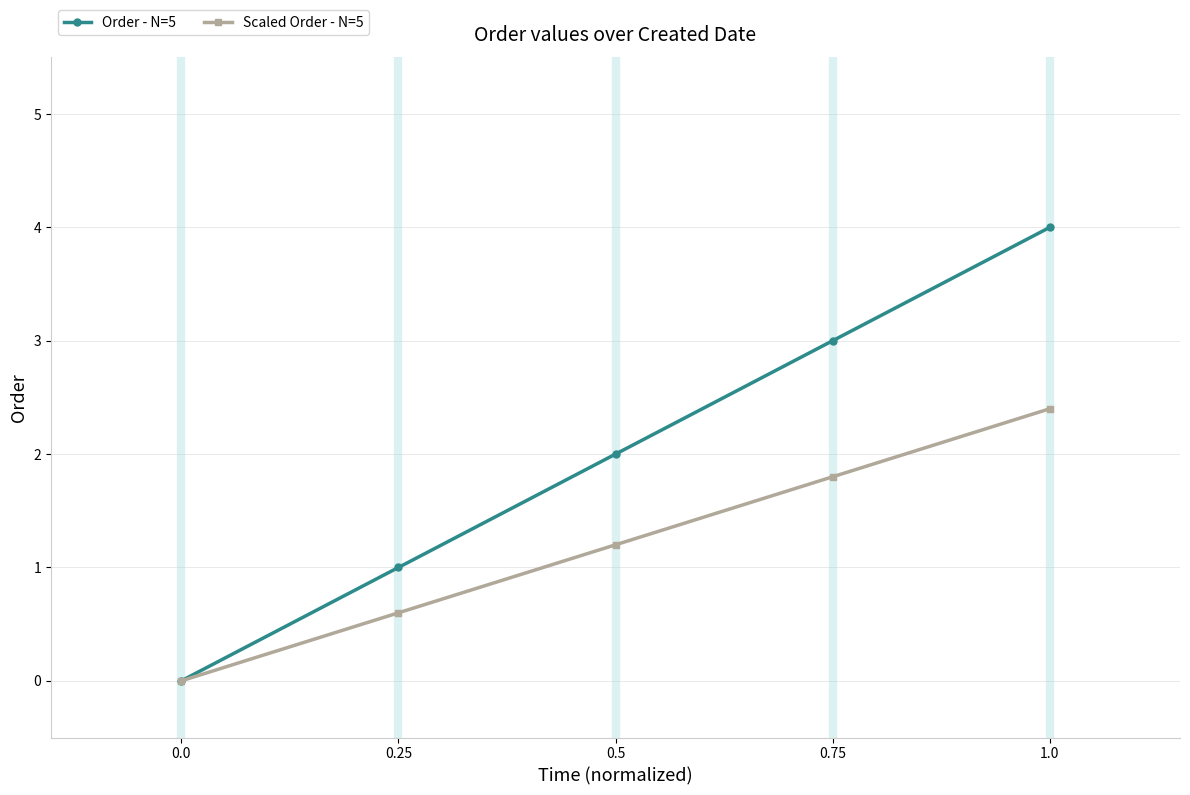

What position from the right is 0.75?

2